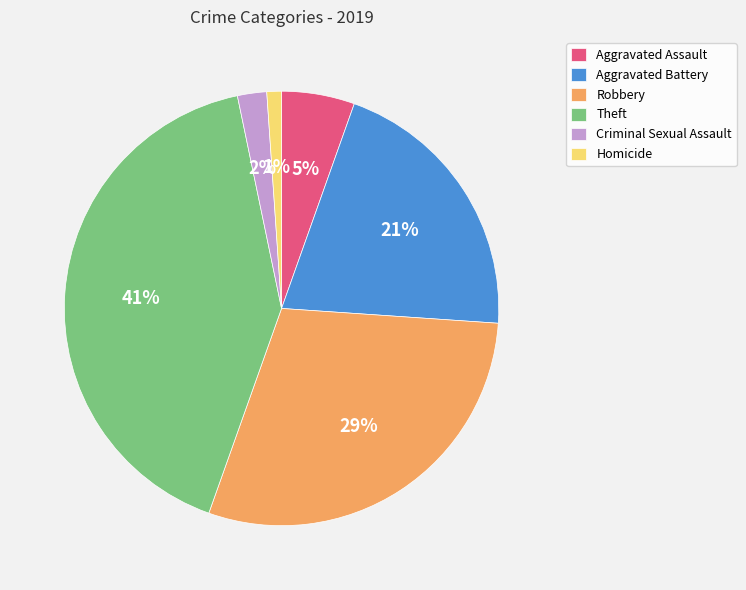

Does Homicide represent more than half of the total?

No